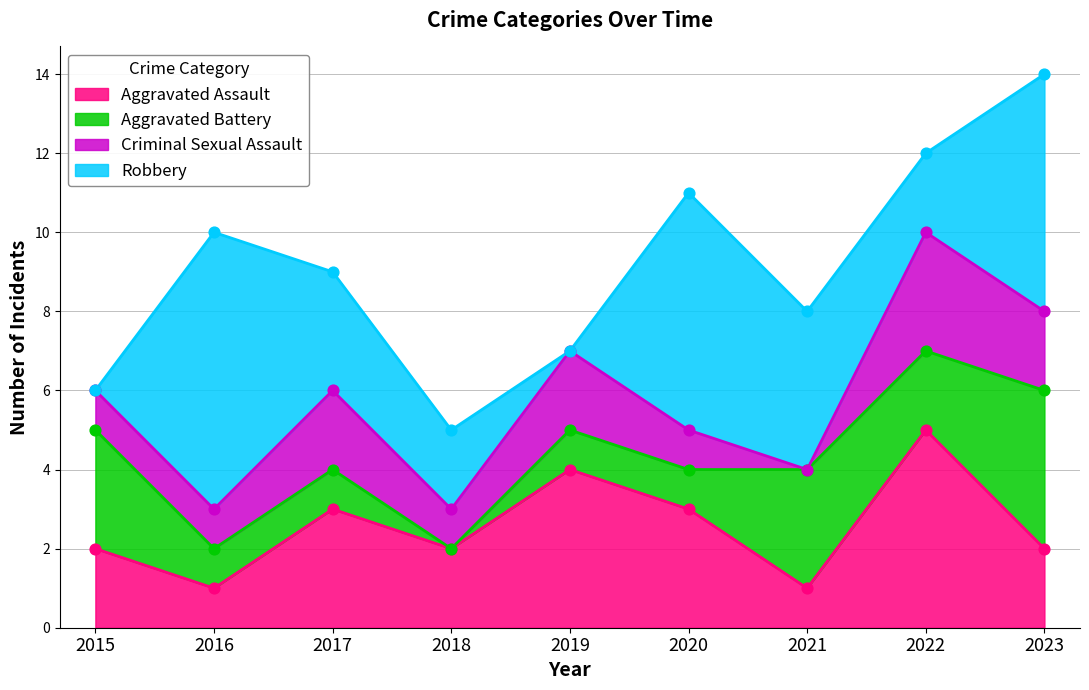

Is the value of Criminal Sexual Assault at 2023 greater than the value of Robbery at 2017?

No